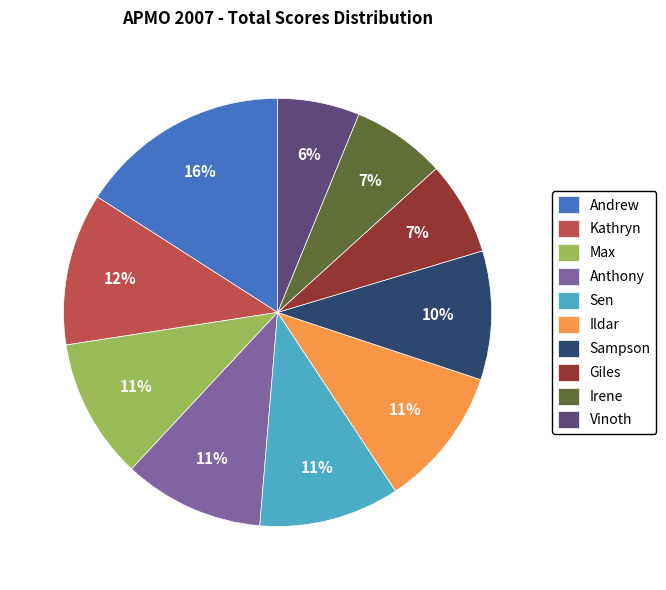

How many segments does this pie chart have?

10